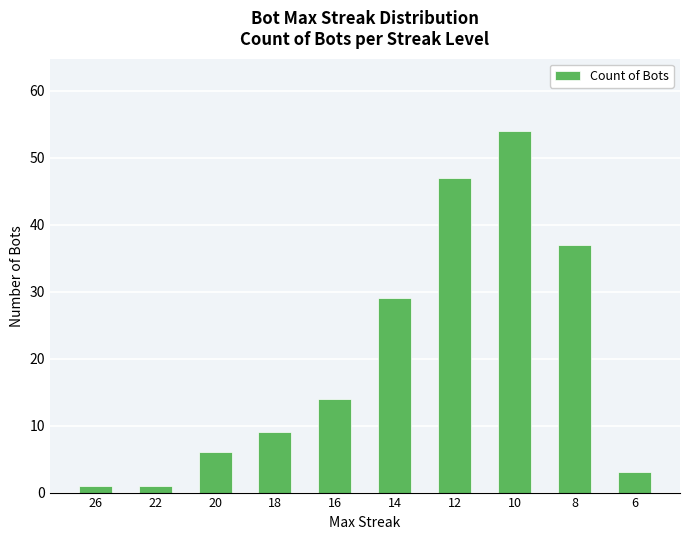

How many bars are there in total?

10